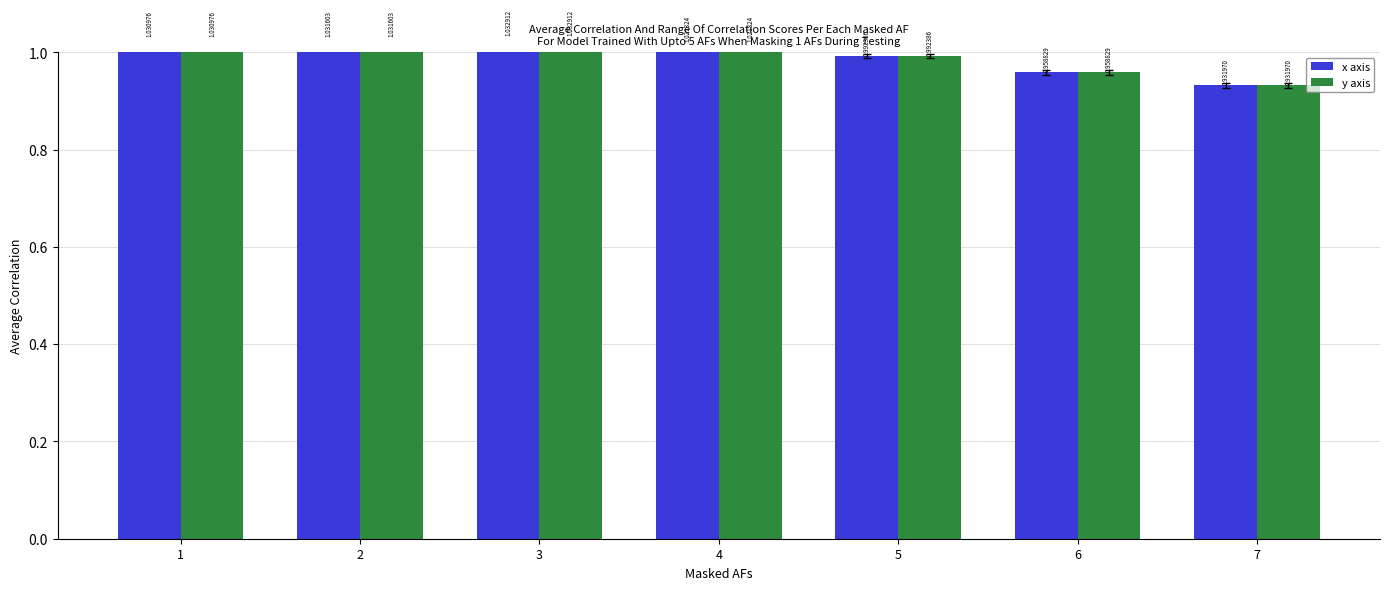

How many values in the x axis series are below 1?

3